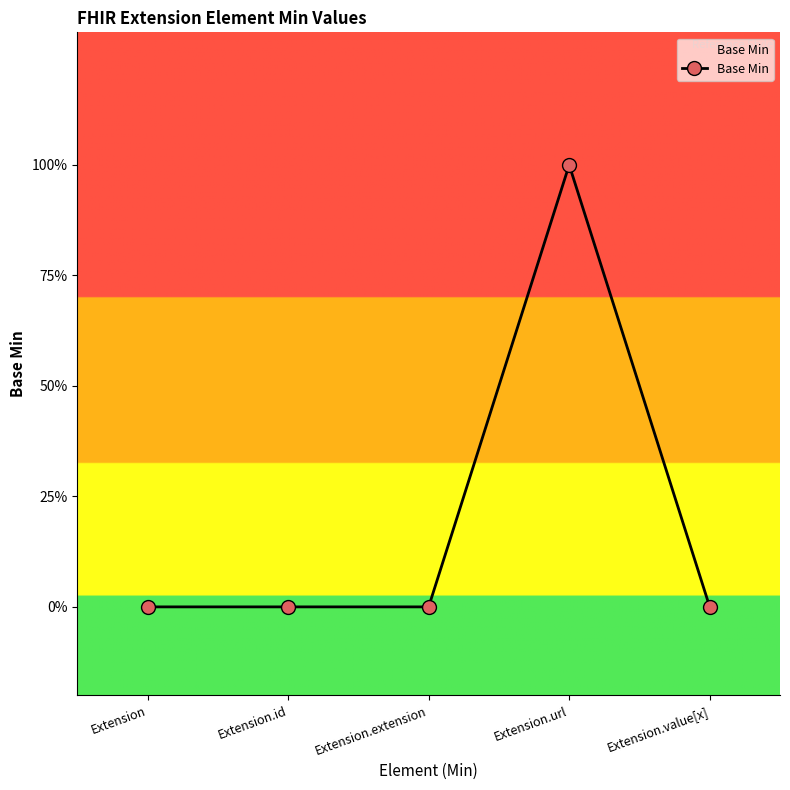

How many interior local peaks (higher than both neighbors) does the data have?

1